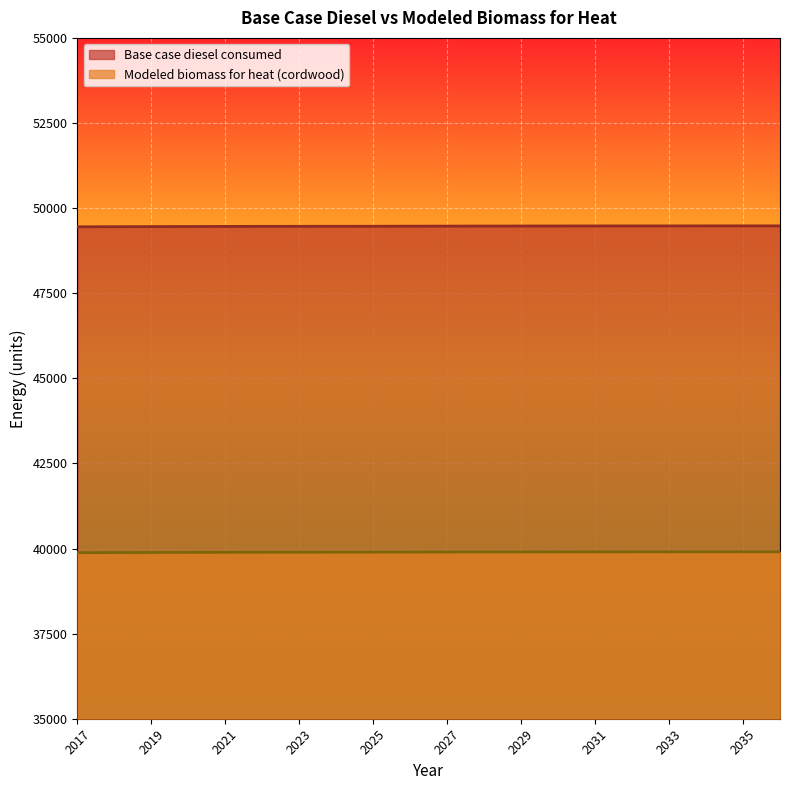

What is the difference between the highest and lowest values at 2022?

9573.3